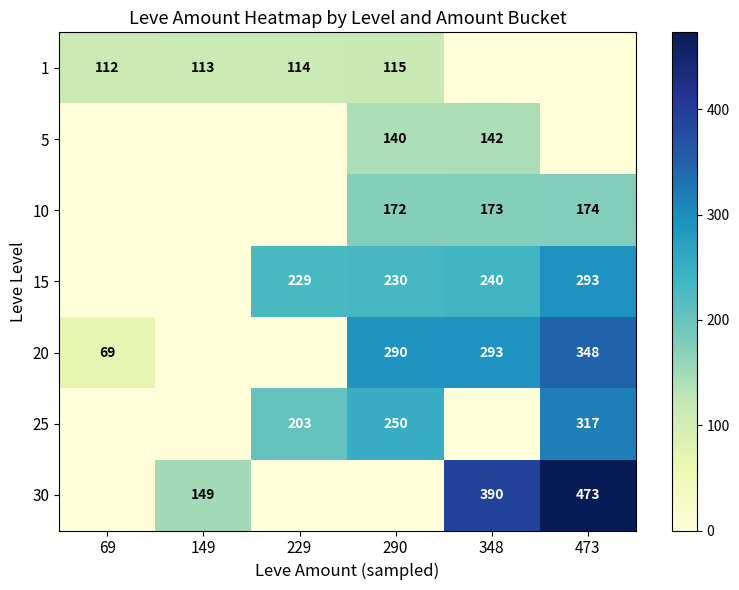

Is it true that 20 equals 293 at 348?

True